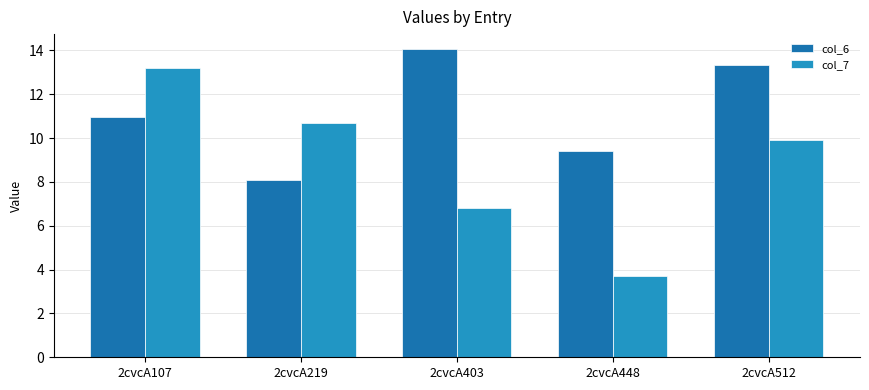

What is the average value of the col_6 series?

11.2